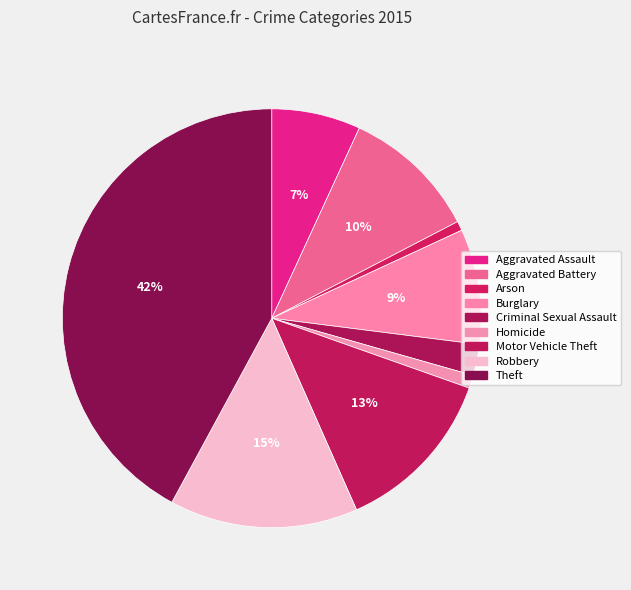

How many segments does this pie chart have?

9